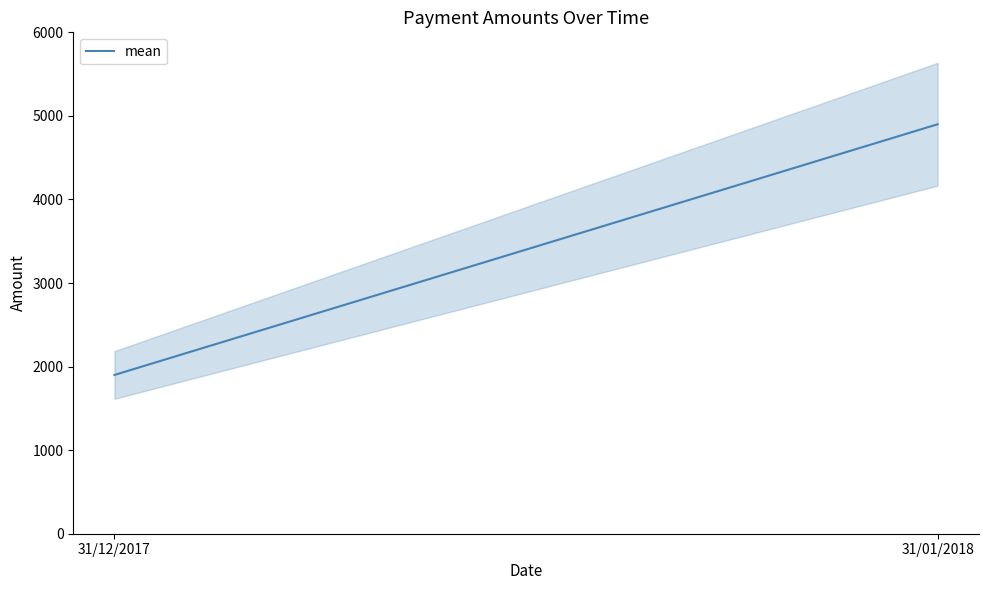

Rank the categories by value from highest to lowest.

31/01/2018, 31/12/2017